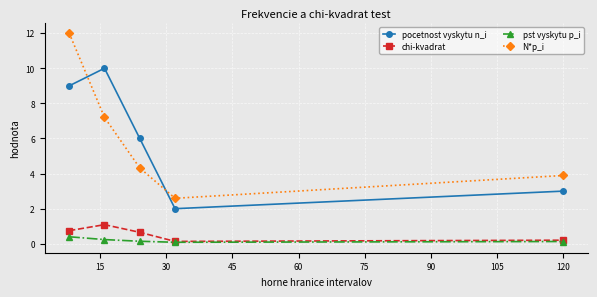

How many categories are shown in the chart?

5